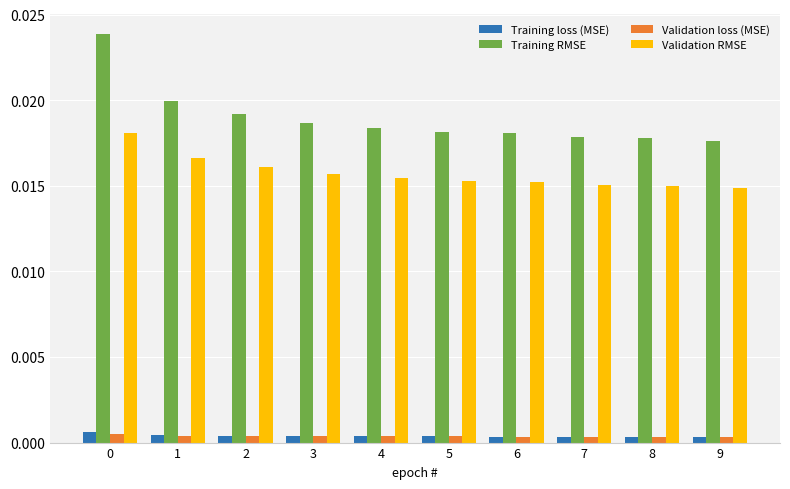

Which series has the widest spread of values?

Training RMSE